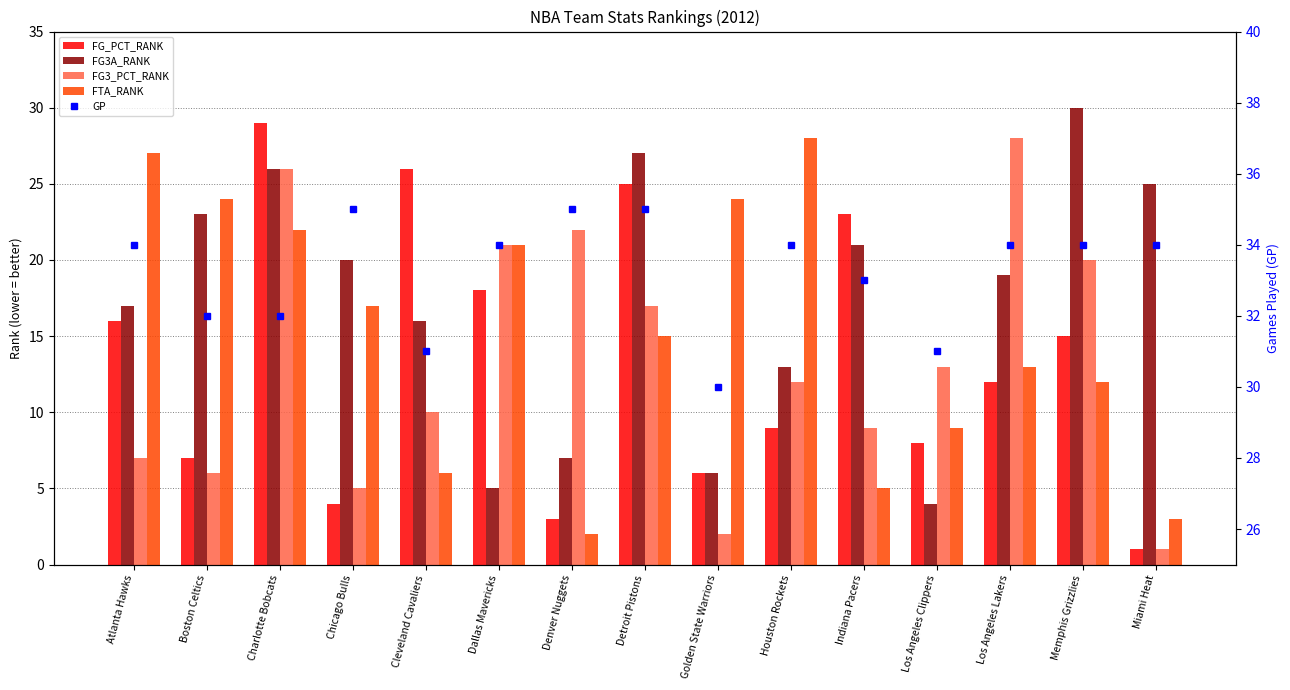

What position from the right is Los Angeles Lakers?

3